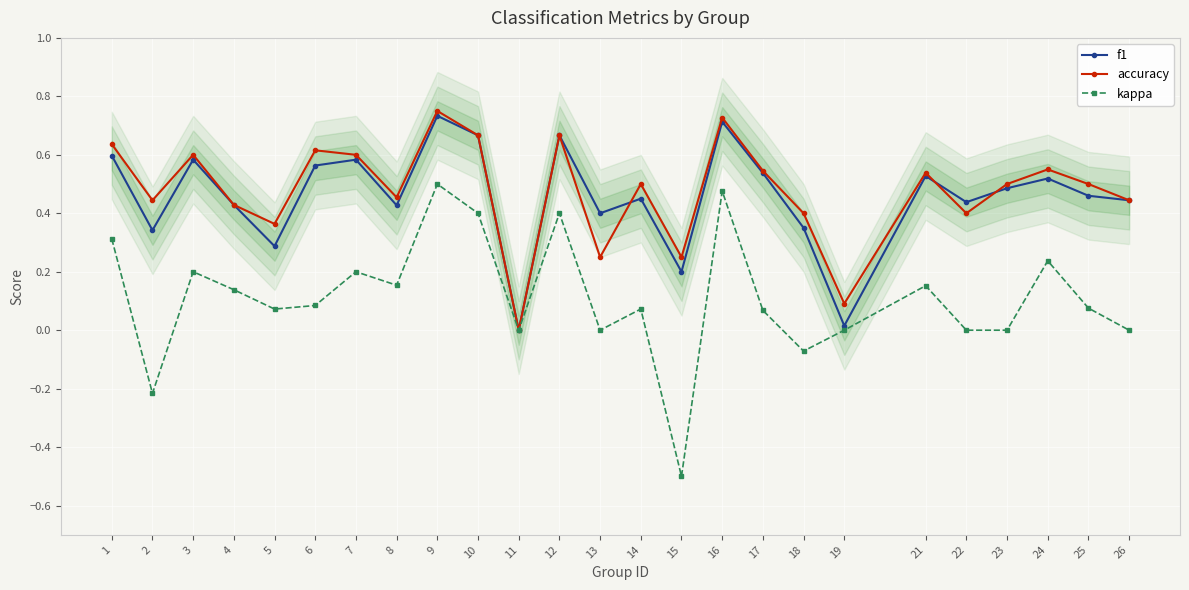

Between which two adjacent categories do f1 and accuracy first intersect?

13 and 14